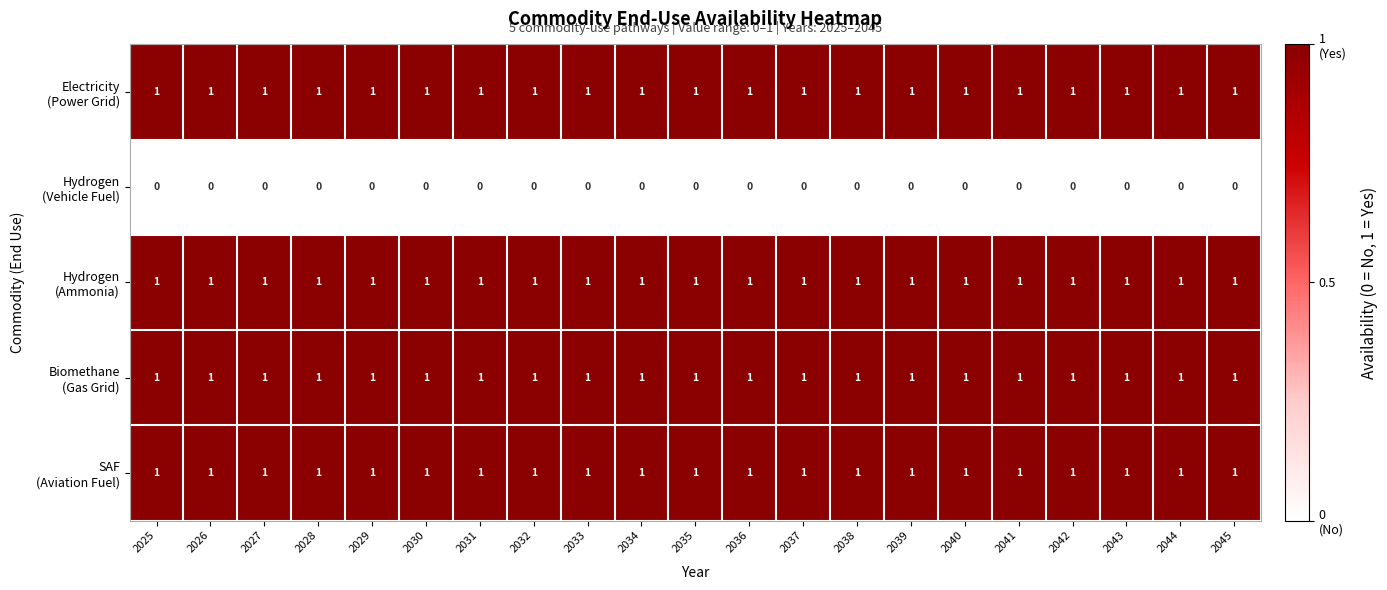

At how many categories does at least one series exceed 0?

21